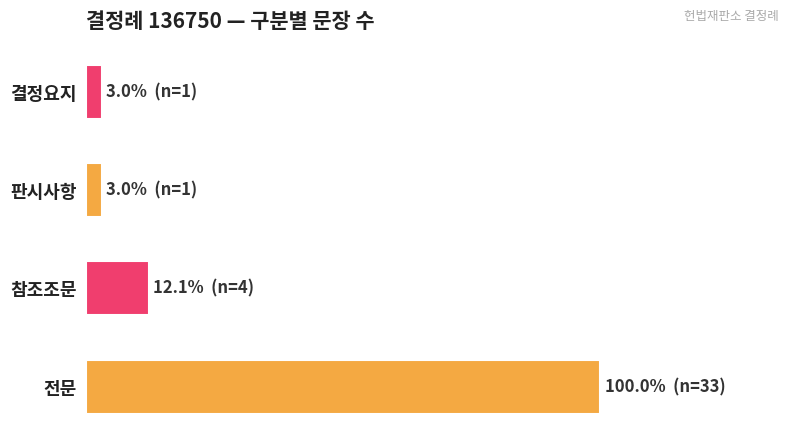

What is the average value?

10